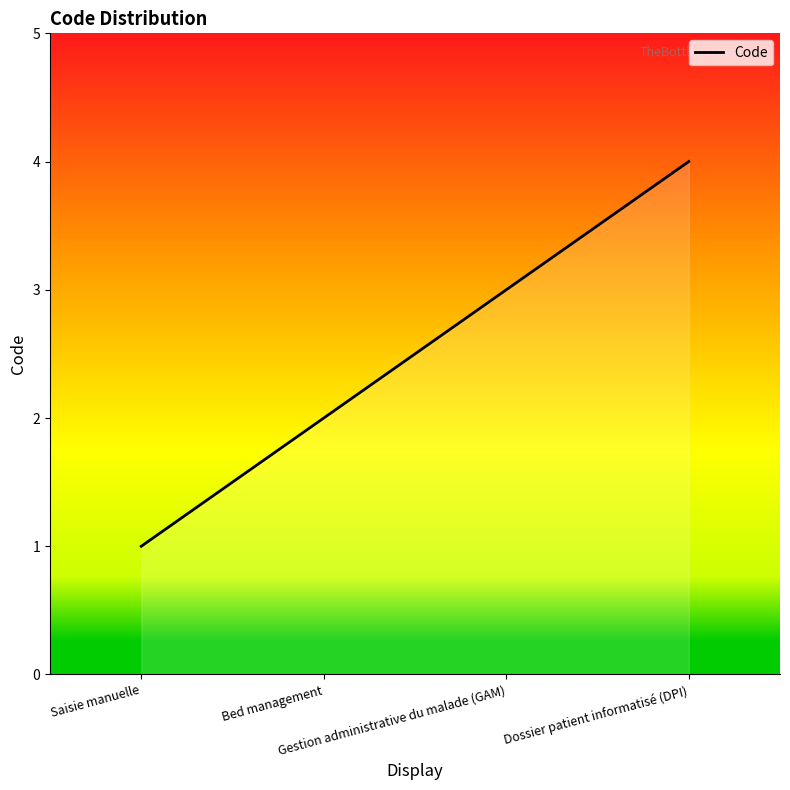

What is the smallest value displayed?

1